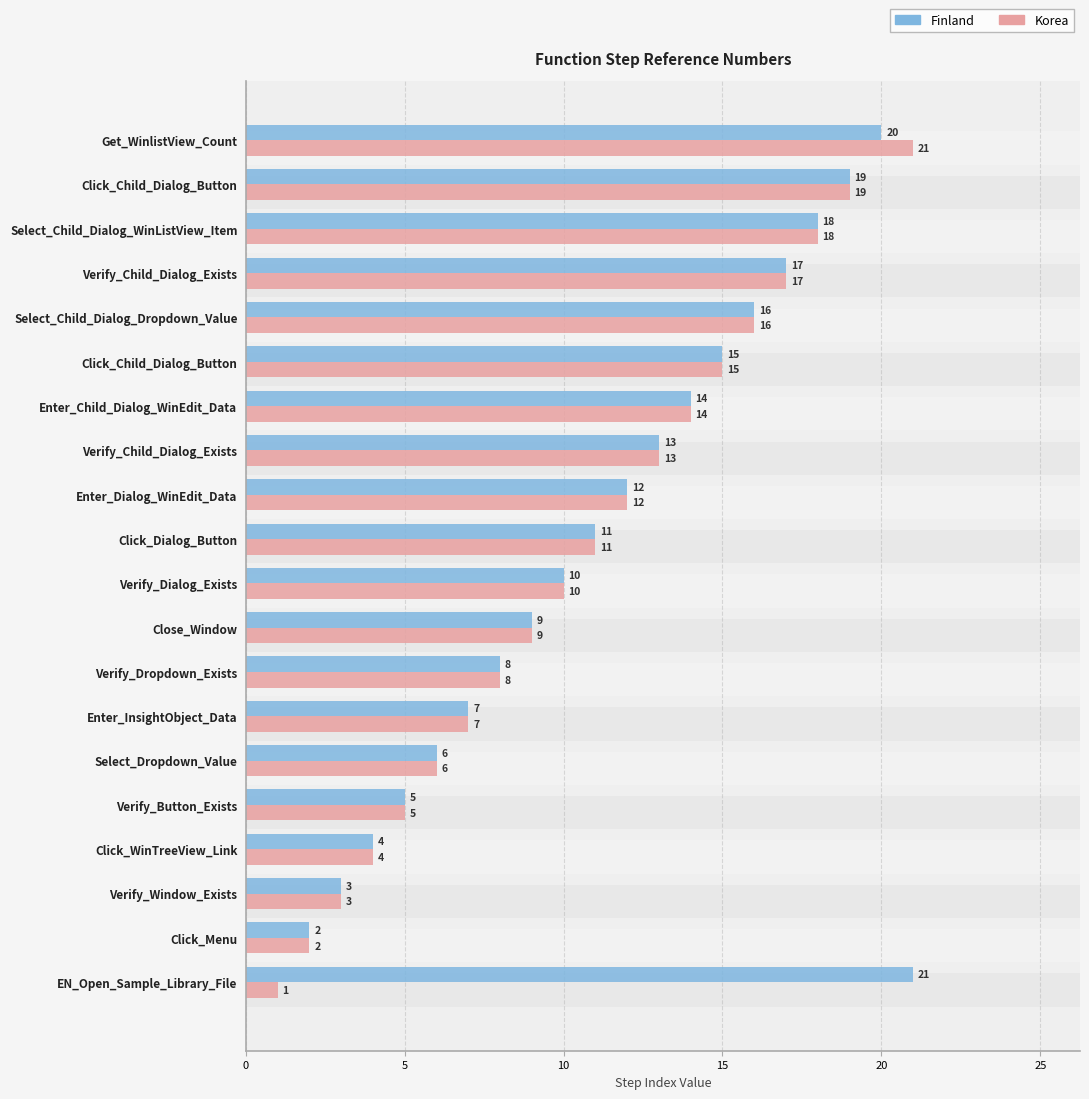

What is the difference between the second highest and minimum values in the Finland series?

18